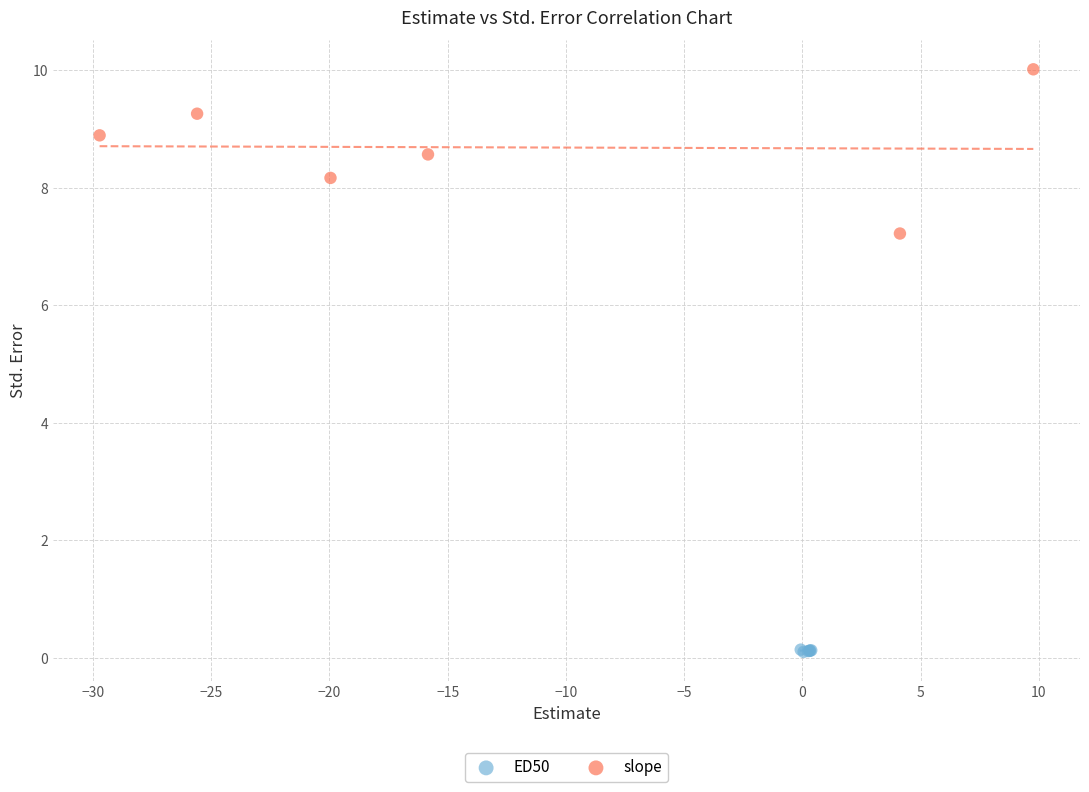

Which series has the largest Y range (max minus min)?

slope